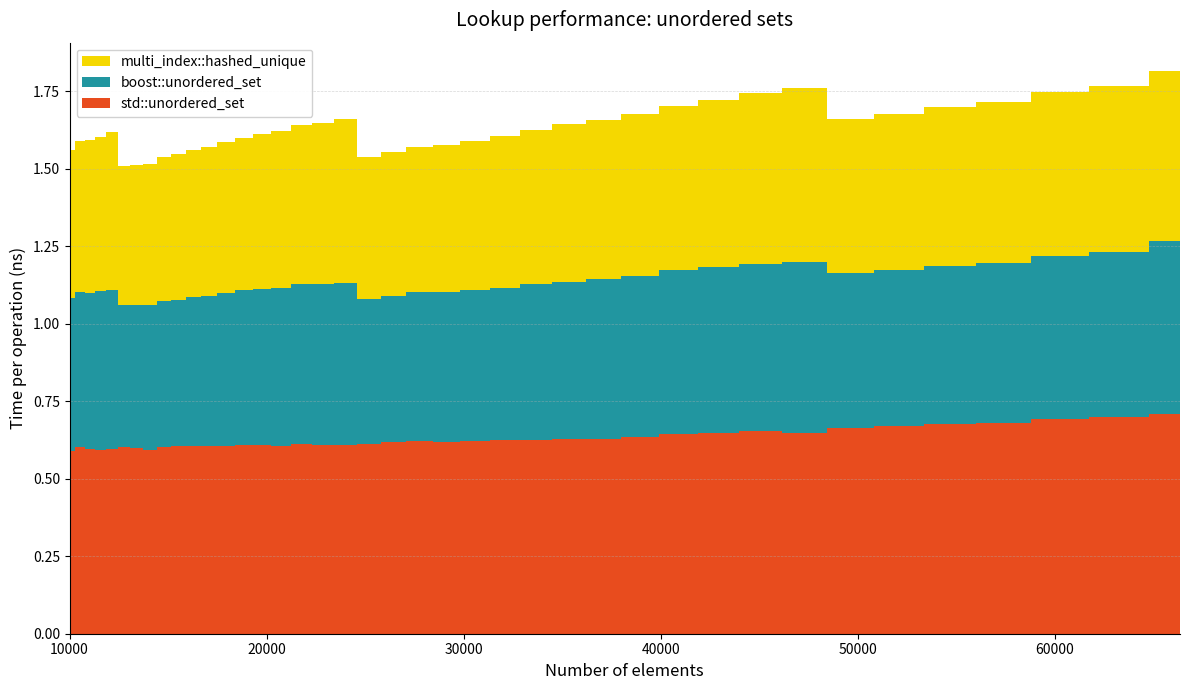

Reading left to right, extract all data points from this chart.

std::unordered_set: 0.6	0.6	0.6	0.6	0.6	0.6	0.6	0.6	0.6	0.6	0.6	0.6	0.6	0.6	0.6	0.6	0.6	0.6	0.6	0.6	0.6	0.6	0.6	0.6	0.6	0.6	0.6	0.6	0.6	0.6	0.6	0.7	0.6	0.7	0.7	0.7	0.7	0.7	0.7	0.7
boost::unordered_set: 0.5	0.5	0.5	0.5	0.5	0.5	0.5	0.5	0.5	0.5	0.5	0.5	0.5	0.5	0.5	0.5	0.5	0.5	0.5	0.5	0.5	0.5	0.5	0.5	0.5	0.5	0.5	0.5	0.5	0.5	0.5	0.5	0.6	0.5	0.5	0.5	0.5	0.5	0.5	0.6
multi_index::hashed_unique: 0.5	0.5	0.5	0.5	0.5	0.4	0.5	0.5	0.5	0.5	0.5	0.5	0.5	0.5	0.5	0.5	0.5	0.5	0.5	0.5	0.5	0.5	0.5	0.5	0.5	0.5	0.5	0.5	0.5	0.5	0.5	0.6	0.6	0.5	0.5	0.5	0.5	0.5	0.5	0.5